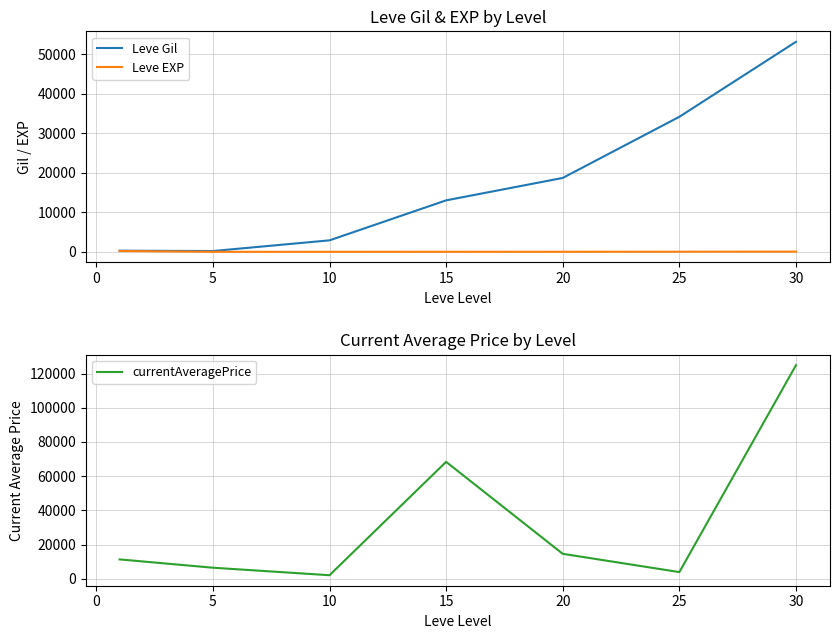

At which category does currentAveragePrice reach its first local peak?

15